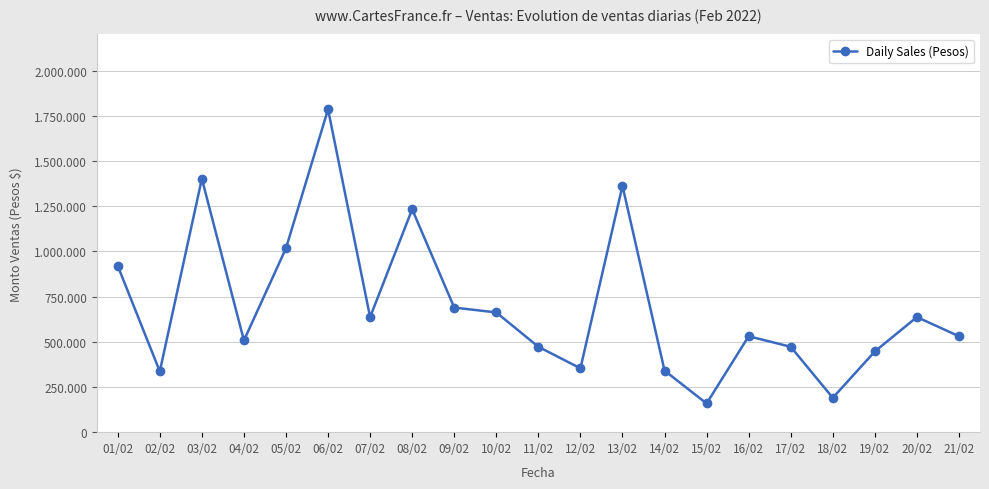

True or false: the data shows 636389 at 07/02.

True